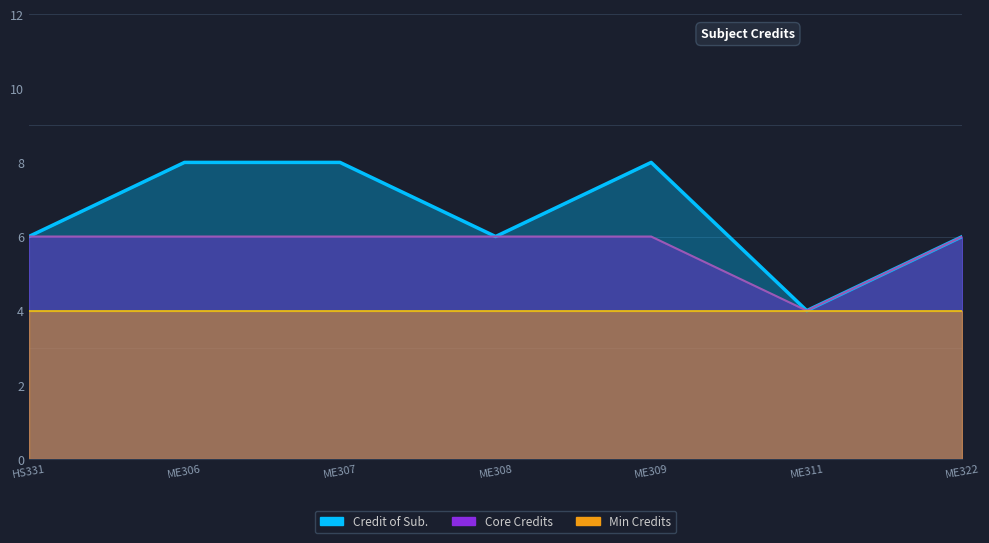

How many data points are less than 6?

1